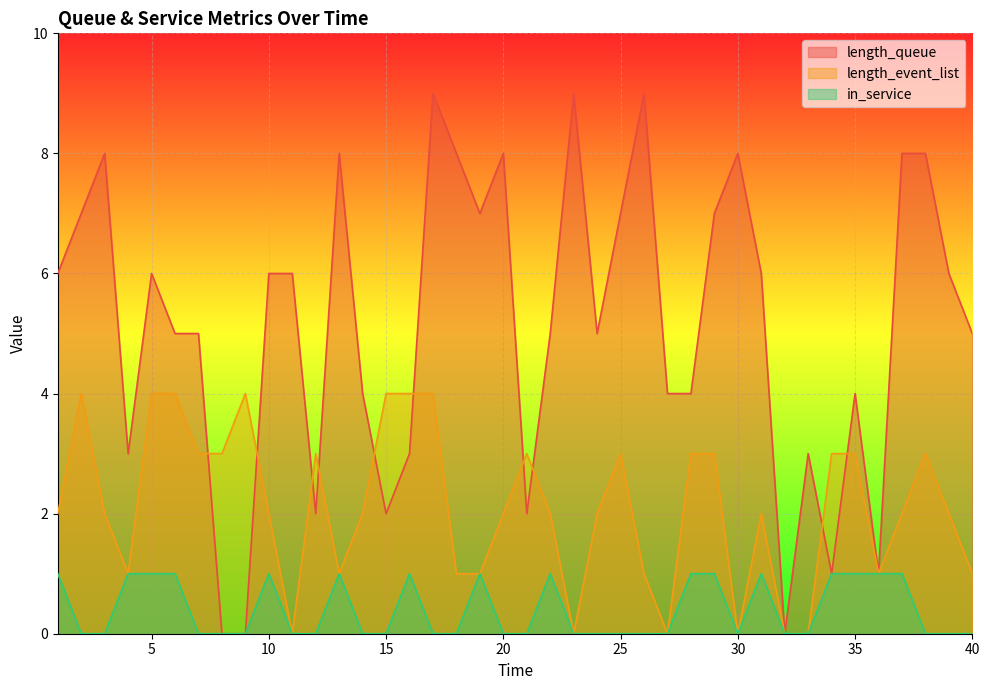

True or false: length_queue and in_service intersect in this chart.

False